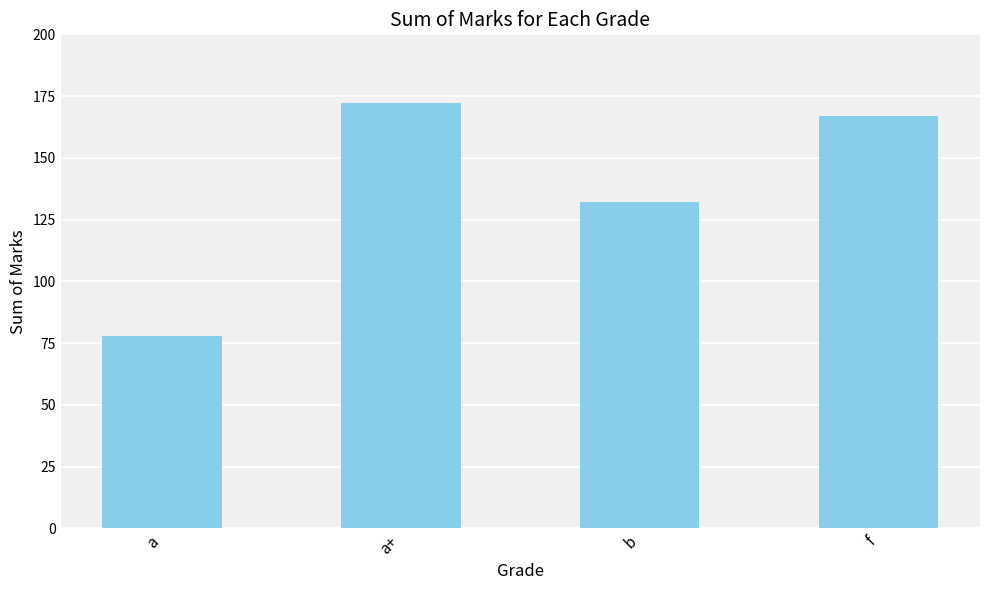

Which has a higher value, f or a+?

a+